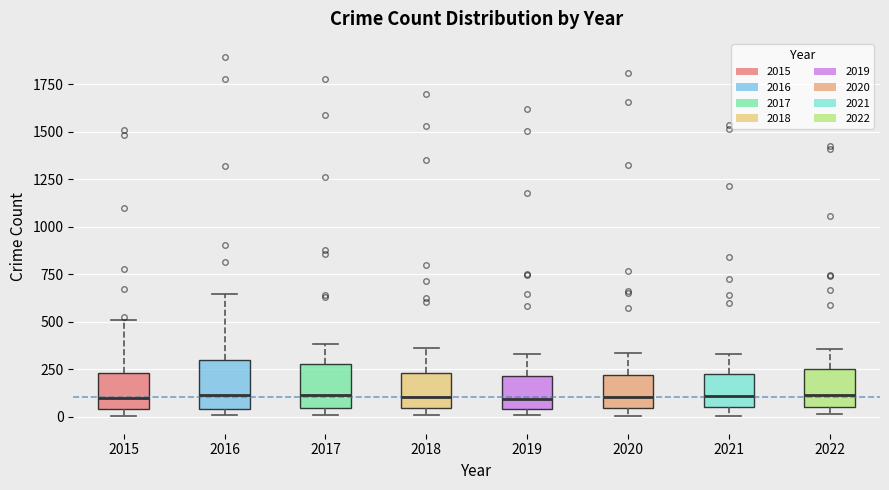

Reading left to right, read every box against the y-axis: the position of its median line, the range the box covers, and the ends of its whiskers. The values are not printed on the chart, so give them approximately, as read against the axis.

2015: median 100, box 50 to 250, whiskers 0 to 500
2016: median 100, box 50 to 300, whiskers 0 to 650
2017: median 100, box 50 to 250, whiskers 0 to 400
2018: median 100, box 50 to 250, whiskers 0 to 350
2019: median 100, box 50 to 200, whiskers 0 to 350
2020: median 100, box 50 to 200, whiskers 0 to 350
2021: median 100, box 50 to 250, whiskers 0 to 350
2022: median 100, box 50 to 250, whiskers 0 to 350